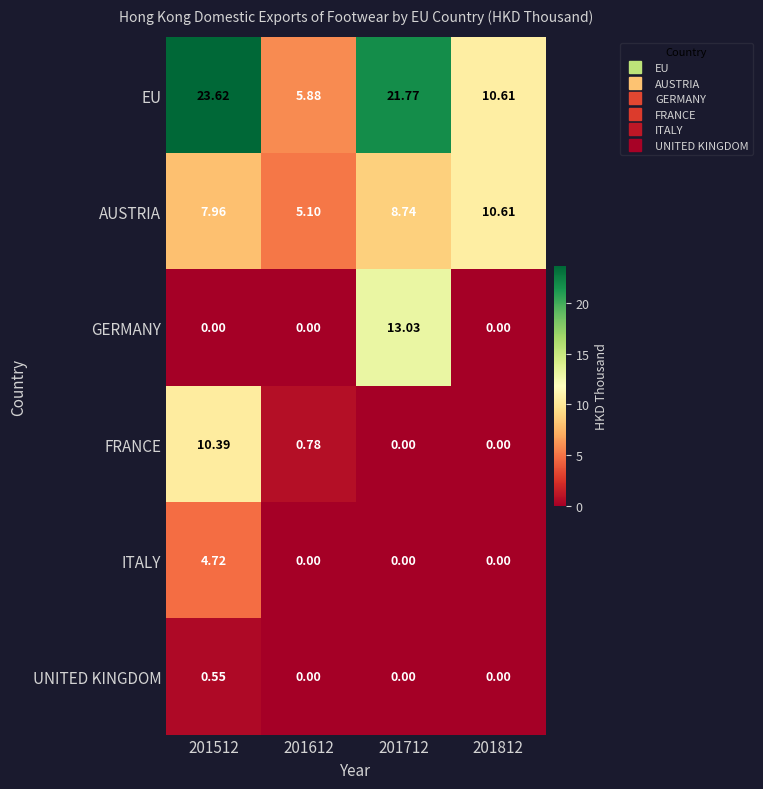

Is the value of AUSTRIA at 201612 greater than the value of GERMANY at 201812?

Yes